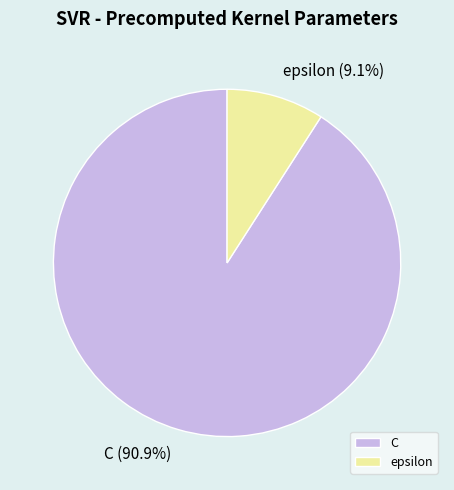

To the nearest percent, what is the average slice percentage?

50%